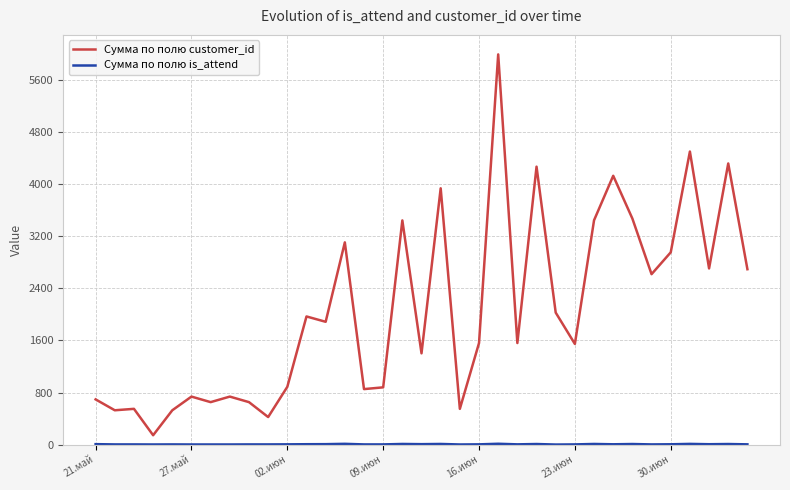

What is the difference between the maximum and minimum values in the Сумма по полю customer_id series?

5845